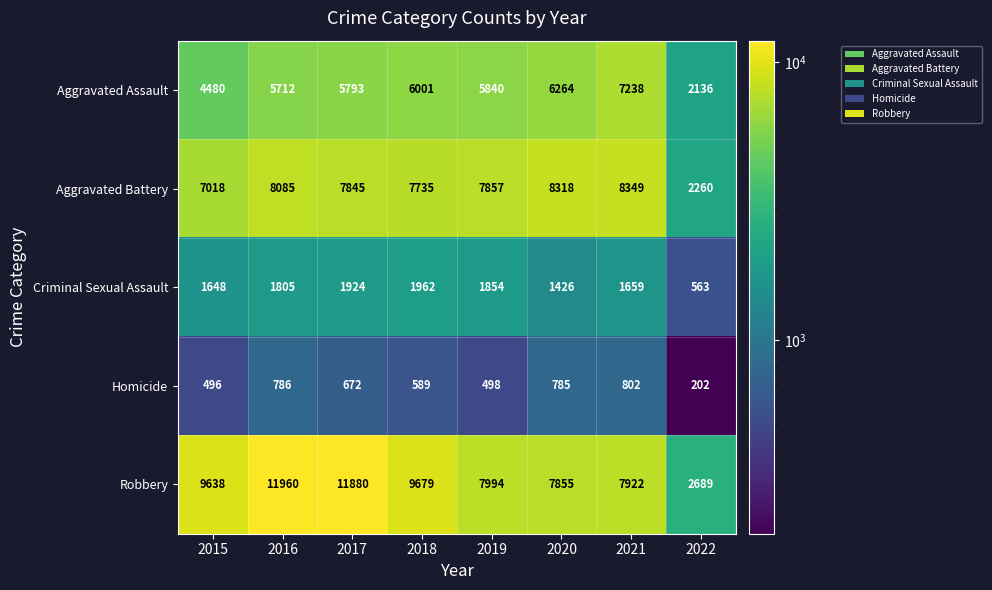

Rank the series at 2016 from highest to lowest value.

Robbery, Aggravated Battery, Aggravated Assault, Criminal Sexual Assault, Homicide